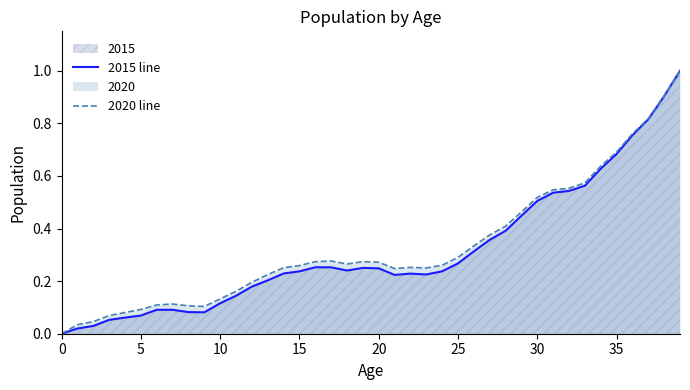

Reading right to left, list all the values displayed in this chart.

2015 line: 1.0	0.9	0.8	0.8	0.7	0.6	0.6	0.5	0.5	0.5	0.4	0.4	0.4	0.3	0.3	0.2	0.2	0.2	0.2	0.2	0.3	0.2	0.3	0.3	0.2	0.2	0.2	0.2	0.1	0.1	0.1	0.1	0.1	0.1	0.1	0.1	0.1	0.0	0.0	0.0
2020 line: 1.0	0.9	0.8	0.8	0.7	0.6	0.6	0.6	0.5	0.5	0.5	0.4	0.4	0.3	0.3	0.3	0.2	0.3	0.2	0.3	0.3	0.3	0.3	0.3	0.3	0.3	0.2	0.2	0.2	0.1	0.1	0.1	0.1	0.1	0.1	0.1	0.1	0.0	0.0	0.0